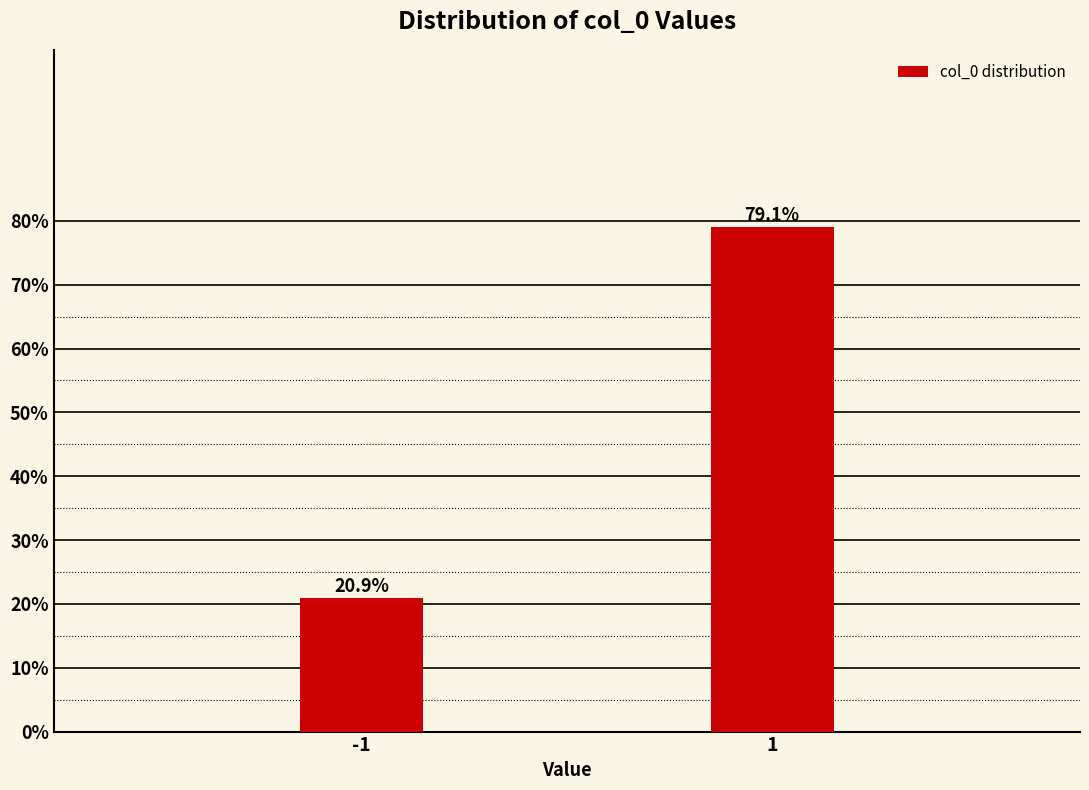

Reading left to right, extract all data points from this chart.

-1=20.9	1=79.1